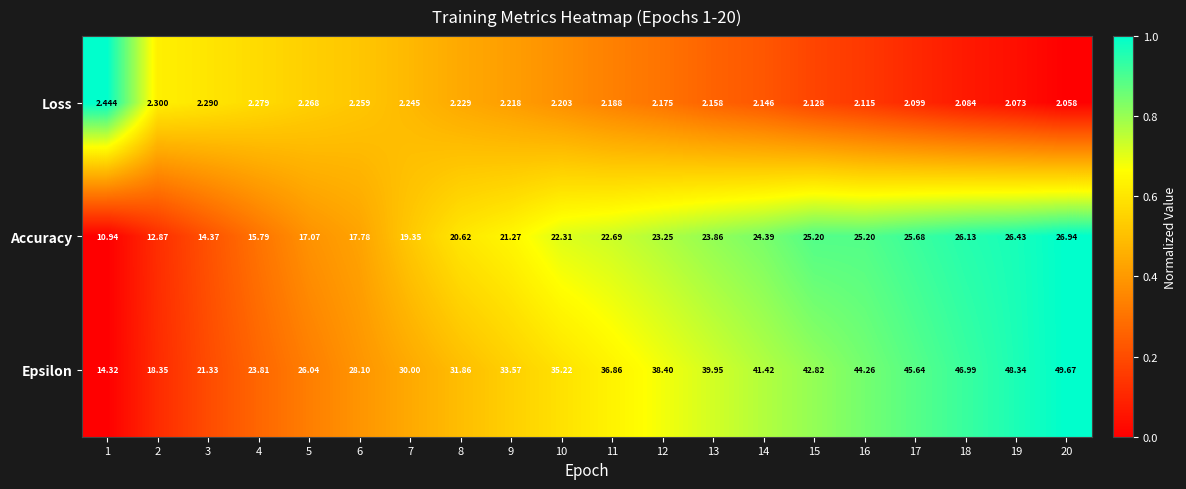

Which series changed the most between 13 and 19?

Epsilon